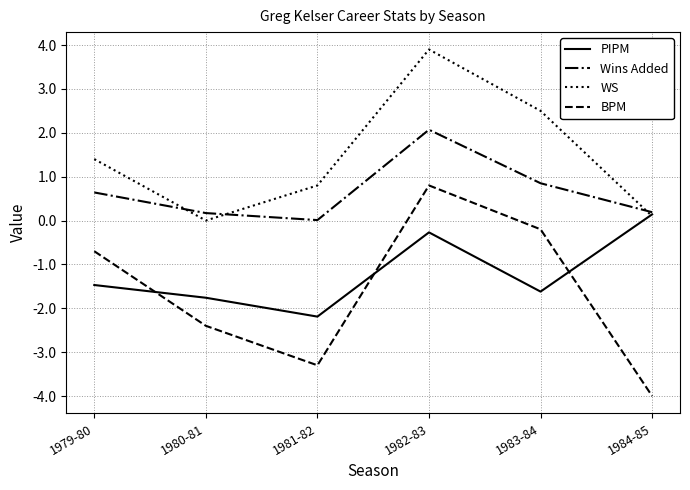

True or false: BPM and PIPM cross at least once.

True